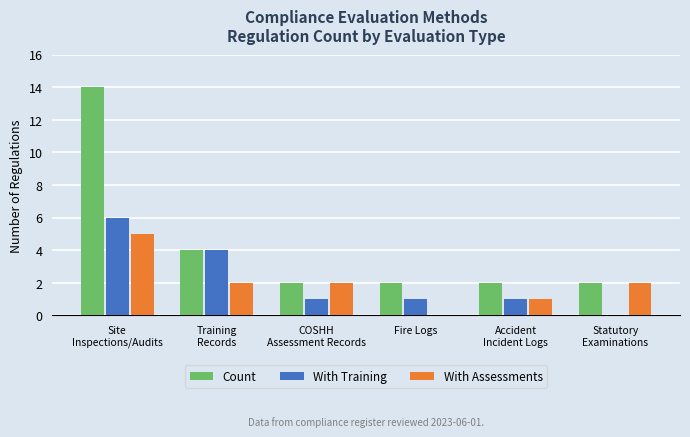

Reading left to right, list all the values displayed in this chart.

Count: 14	4	2	2	2	2
With Training: 6	4	1	1	1	0
With Assessments: 5	2	2	0	1	2